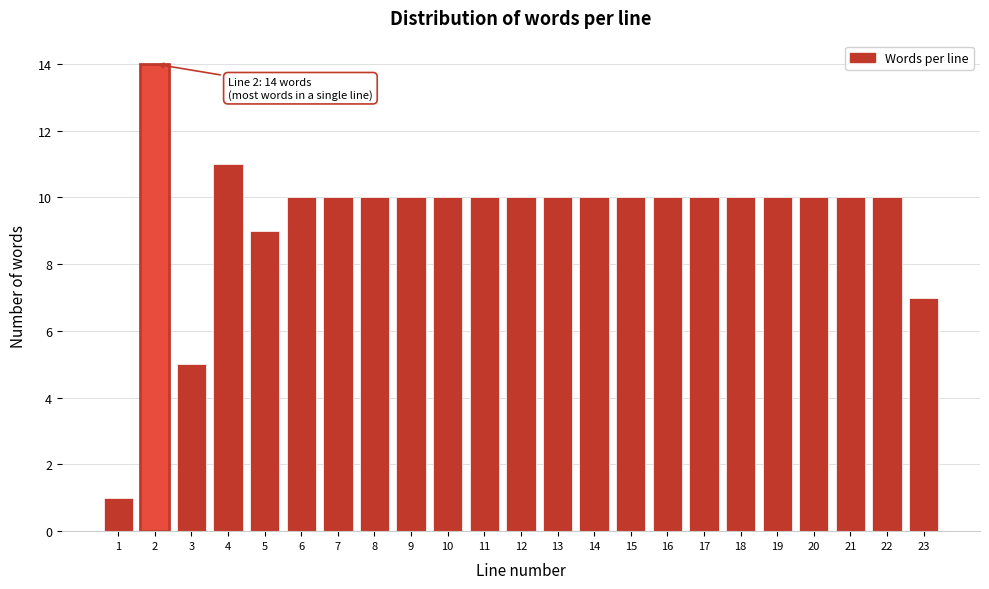

Reading left to right, transcribe all the data shown in this chart.

1	14	5	11	9	10	10	10	10	10	10	10	10	10	10	10	10	10	10	10	10	10	7